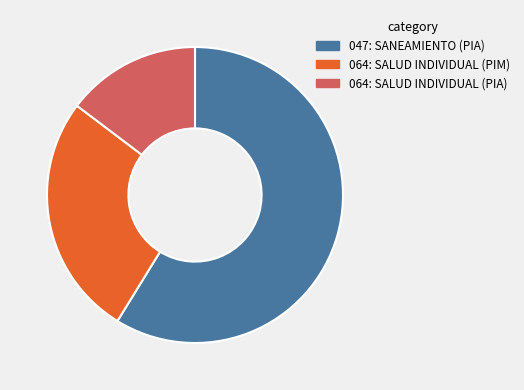

Rank the categories by value from highest to lowest.

047: SANEAMIENTO (PIA), 064: SALUD INDIVIDUAL (PIM), 064: SALUD INDIVIDUAL (PIA)